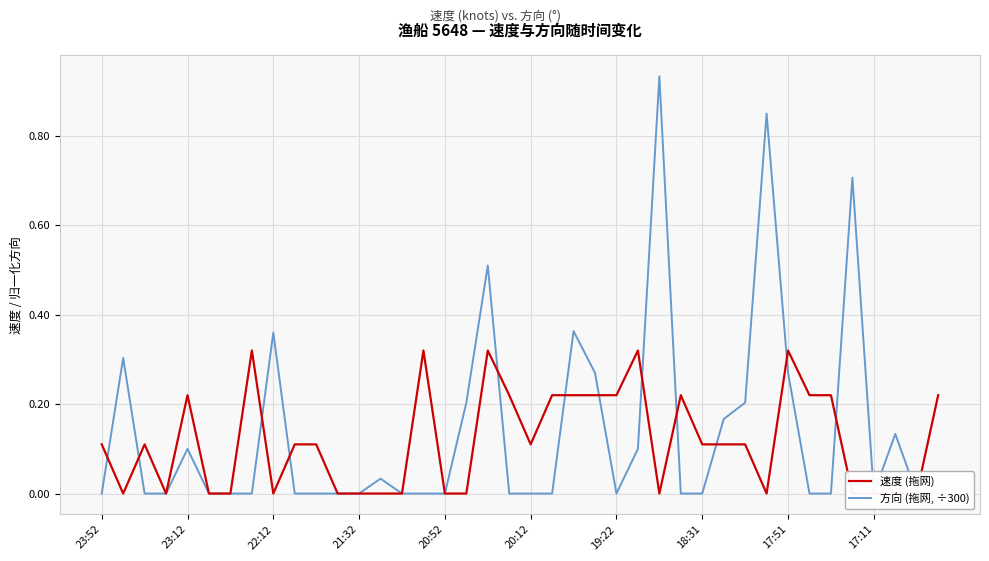

Between which two adjacent categories do 方向 (拖网, ÷300) and 速度 (拖网) first intersect?

23:52 and 23:12